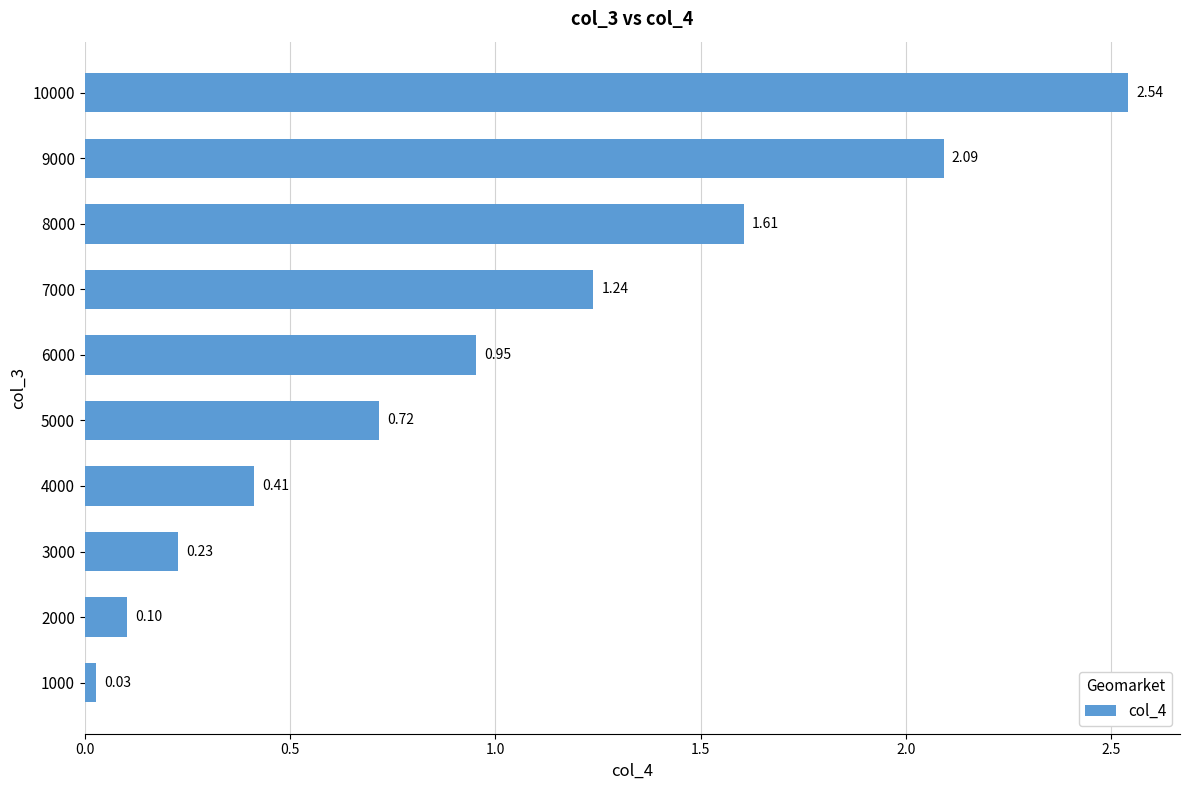

What is the sum of all values?

9.9